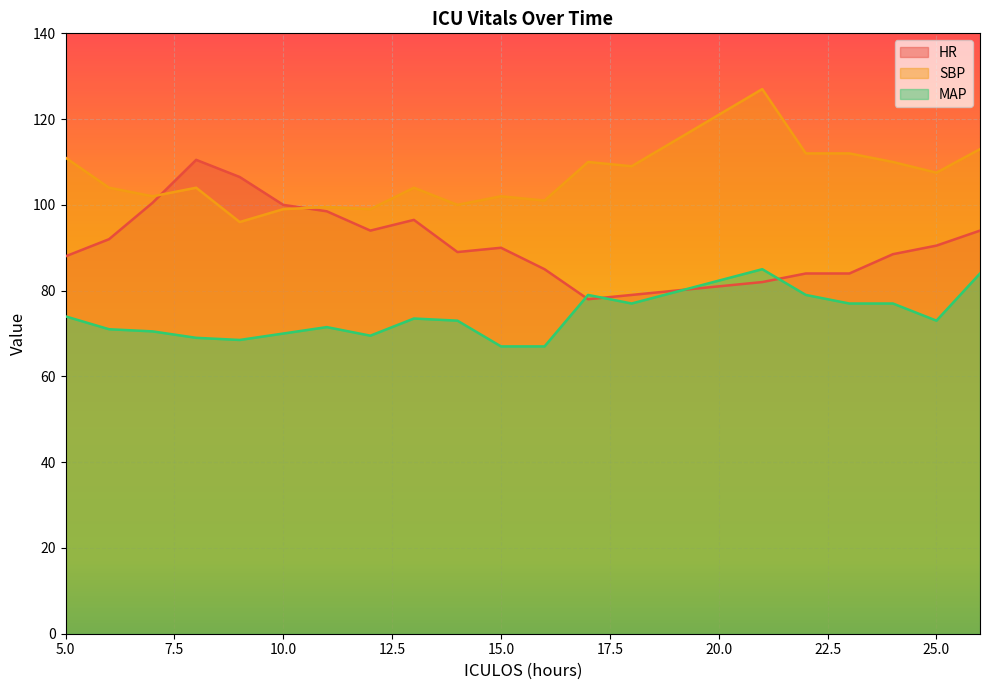

Is the value of SBP at 9 greater than the value of MAP at 17?

Yes